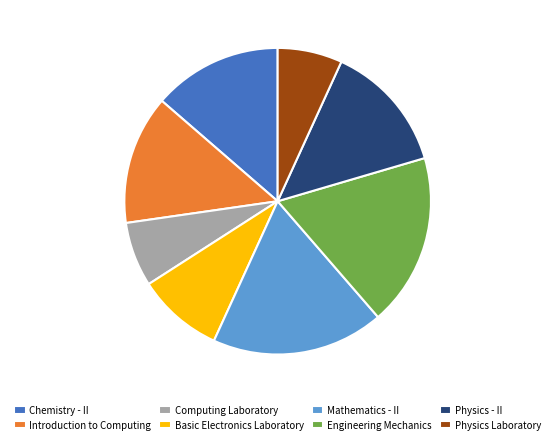

Does Chemistry - II account for over 50% of the chart?

No